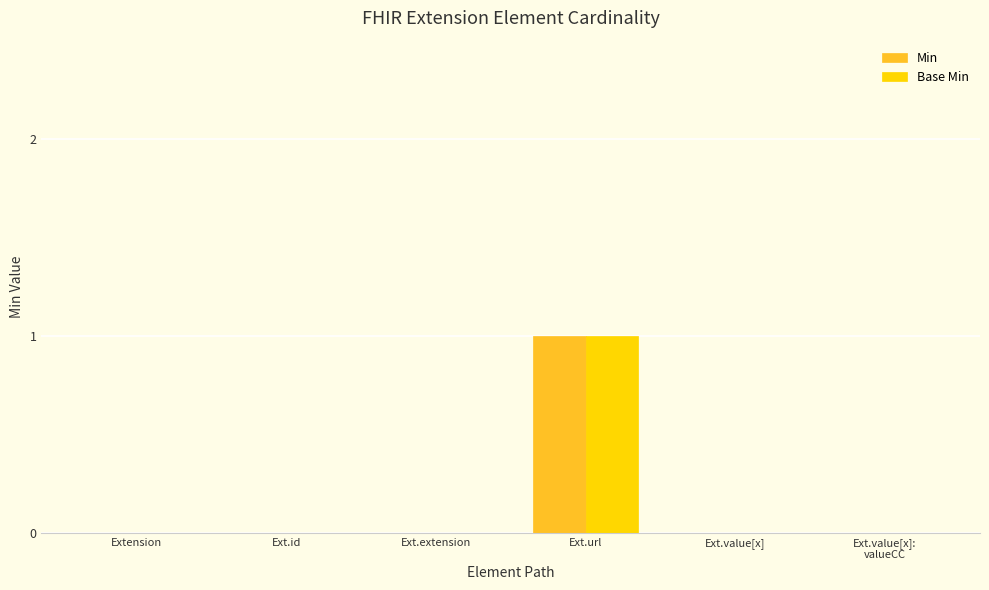

True or false: Min has a value of -1 at Extension.

False